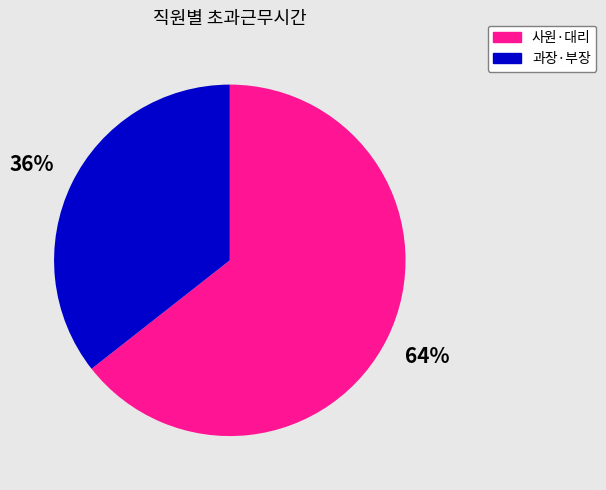

Is there any slice that represents more than half of the pie?

Yes